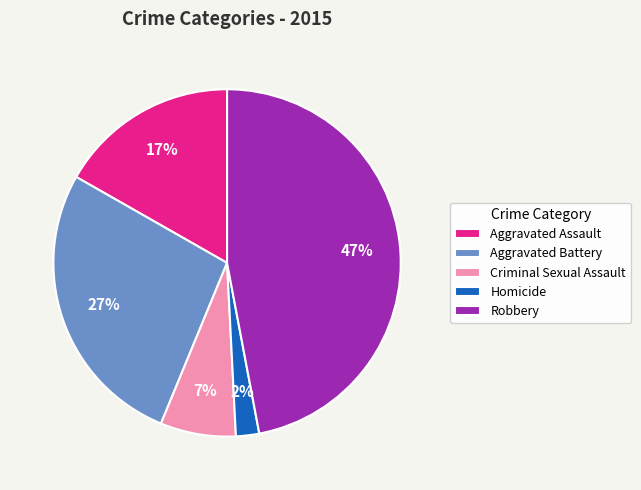

Is the sum of Aggravated Battery and Aggravated Assault greater than half?

No